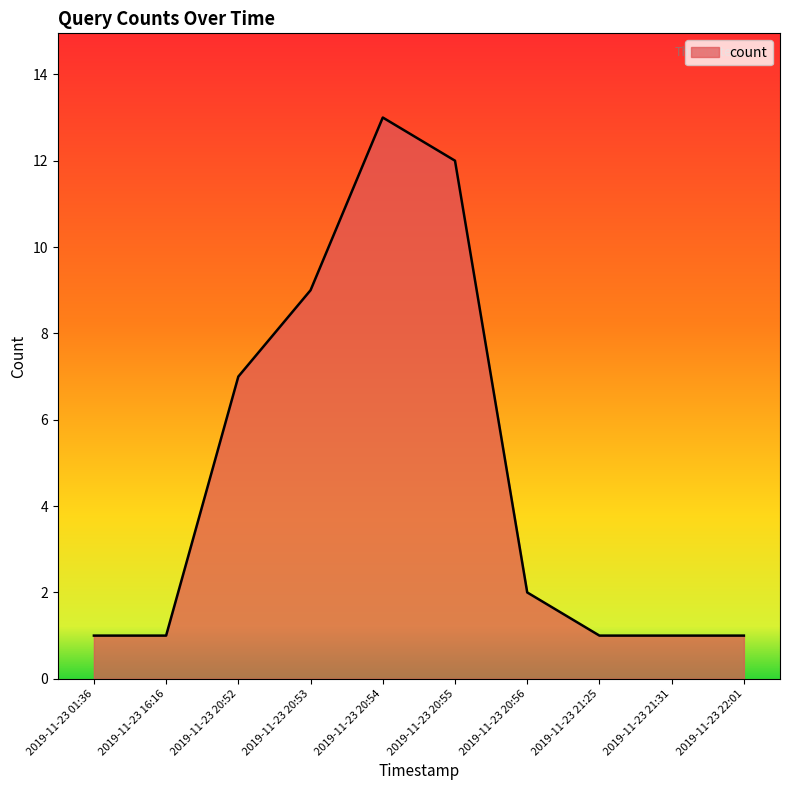

What is the smallest value displayed?

1